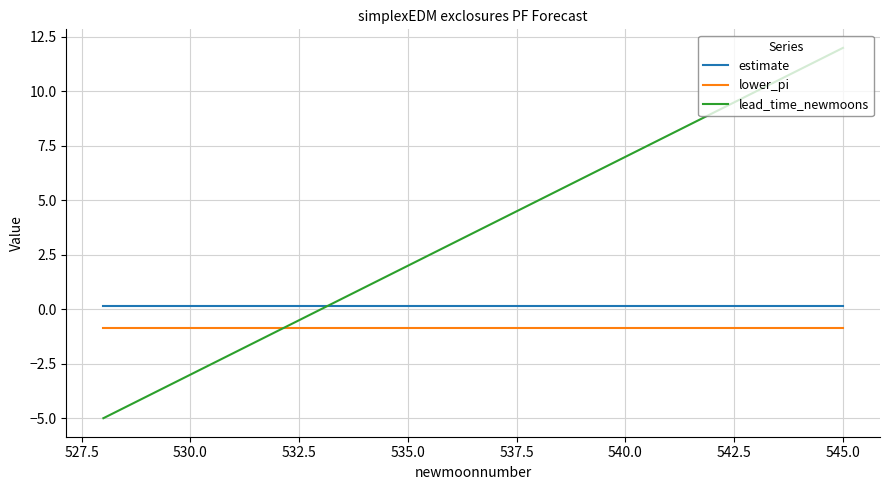

What is the sum of all lower_pi values?

-15.8